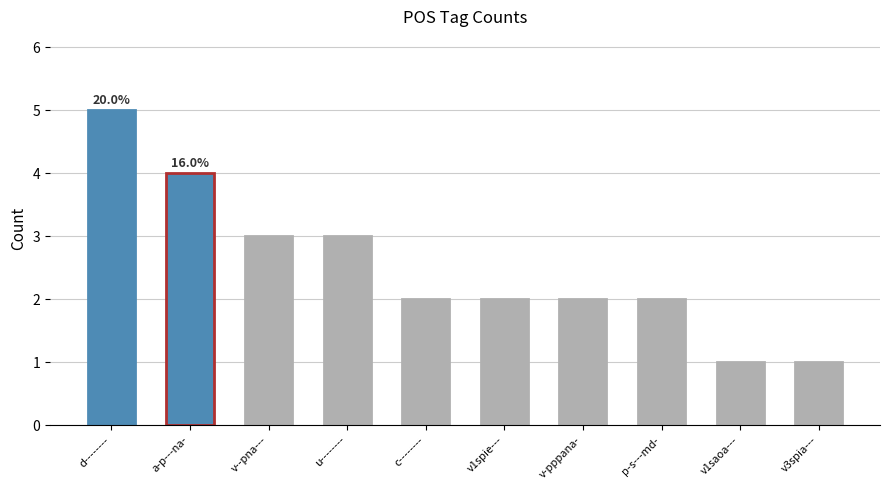

What is the change in value from u-------- to v1spie---?

-1